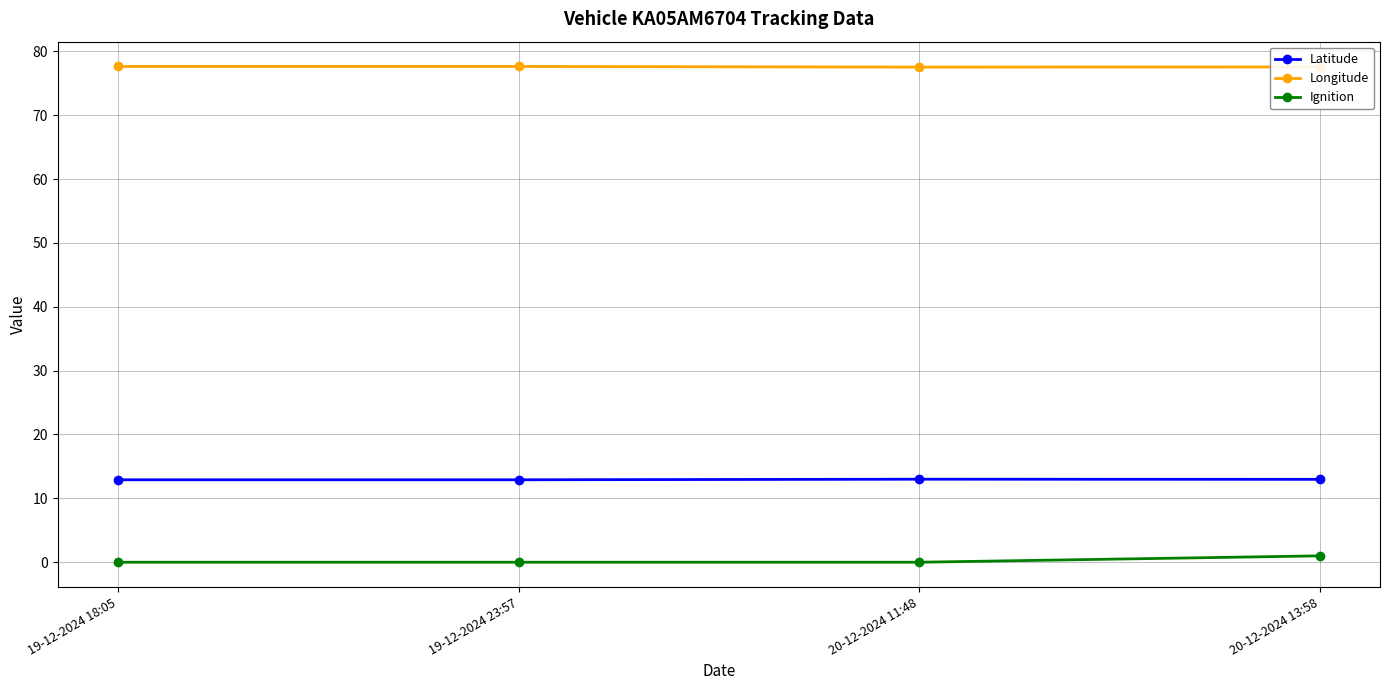

What is the difference between the highest and lowest values at 20-12-2024 13:58?

76.5